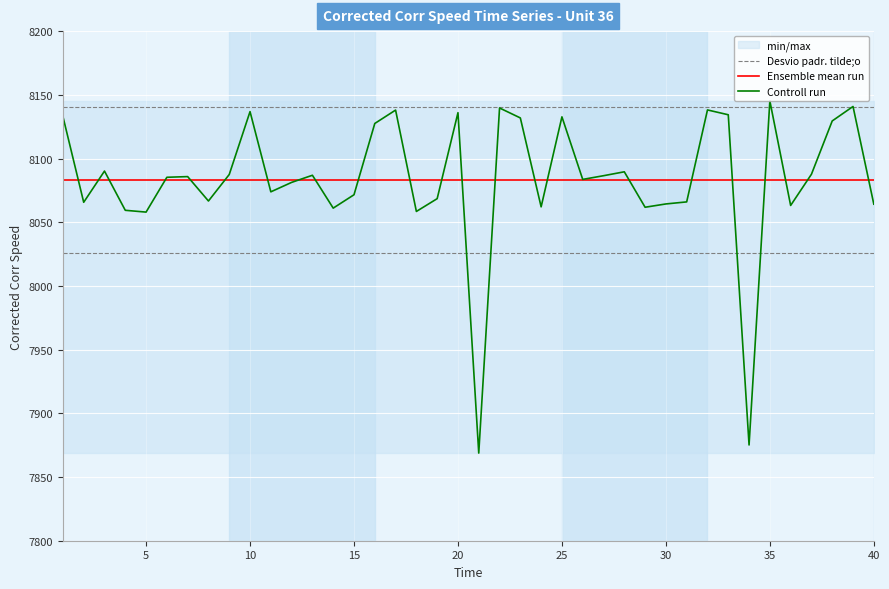

Reading left to right, extract all data points from this chart.

Desvio padr. tilde;o: 8140.7	8140.7	8140.7	8140.7	8140.7	8140.7	8140.7	8140.7	8140.7	8140.7	8140.7	8140.7	8140.7	8140.7	8140.7	8140.7	8140.7	8140.7	8140.7	8140.7	8140.7	8140.7	8140.7	8140.7	8140.7	8140.7	8140.7	8140.7	8140.7	8140.7	8140.7	8140.7	8140.7	8140.7	8140.7	8140.7	8140.7	8140.7	8140.7	8140.7
Ensemble mean run: 8083.4	8083.4	8083.4	8083.4	8083.4	8083.4	8083.4	8083.4	8083.4	8083.4	8083.4	8083.4	8083.4	8083.4	8083.4	8083.4	8083.4	8083.4	8083.4	8083.4	8083.4	8083.4	8083.4	8083.4	8083.4	8083.4	8083.4	8083.4	8083.4	8083.4	8083.4	8083.4	8083.4	8083.4	8083.4	8083.4	8083.4	8083.4	8083.4	8083.4
Controll run: 8133.0	8065.6	8090.1	8059.4	8057.9	8085.3	8085.8	8066.6	8087.4	8136.8	8073.9	8081.3	8086.9	8061.1	8071.6	8127.5	8138.0	8058.4	8068.5	8136.0	7868.8	8139.7	8131.9	8062.1	8132.7	8083.6	8086.5	8089.6	8061.8	8064.3	8065.9	8138.1	8134.3	7875.1	8145.2	8063.2	8087.6	8129.5	8140.8	8064.2